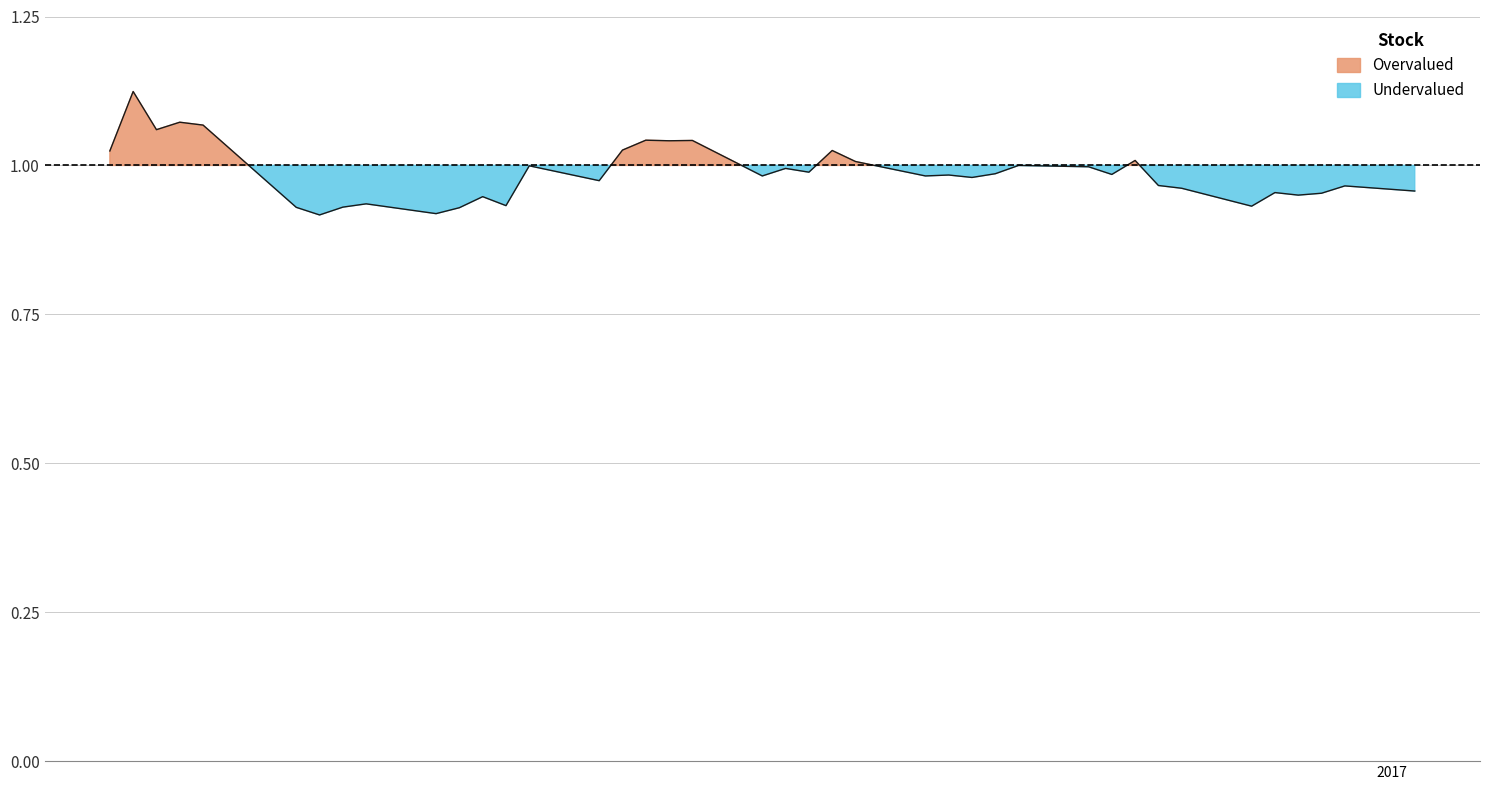

What is the smallest value displayed?

0.9